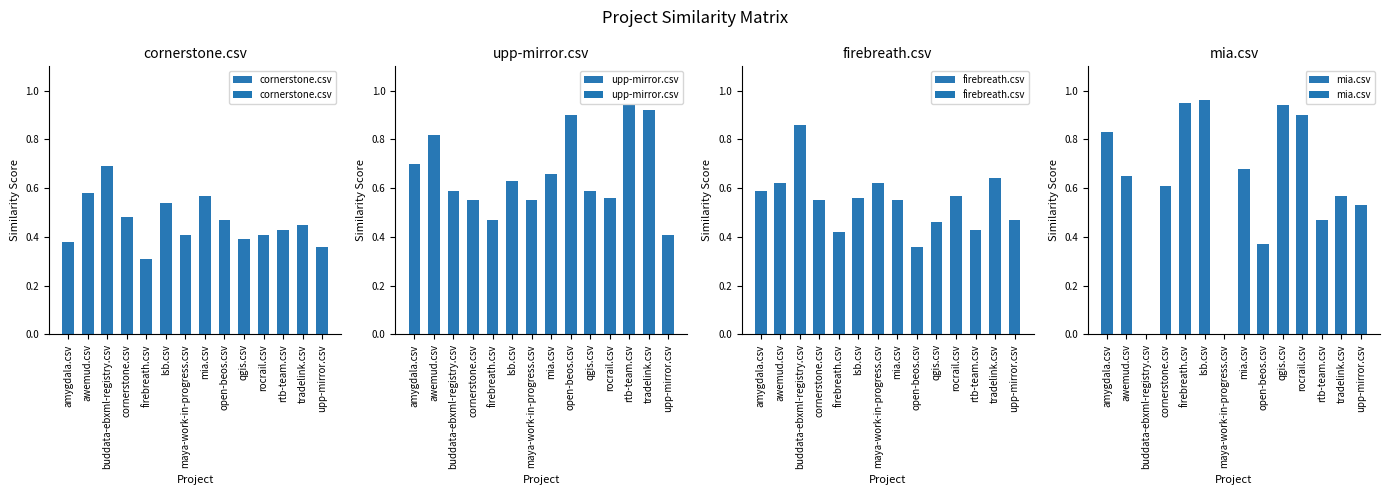

Reading right to left, what are all the values shown in this chart?

cornerstone.csv: upp-mirror.csv=0.4	tradelink.csv=0.5	rtb-team.csv=0.4	rocrail.csv=0.4	qgis.csv=0.4	open-beos.csv=0.5	mia.csv=0.6	maya-work-in-progress.csv=0.4	lsb.csv=0.5	firebreath.csv=0.3	cornerstone.csv=0.5	buddata-ebxml-registry.csv=0.7	awemud.csv=0.6	amygdala.csv=0.4
upp-mirror.csv: upp-mirror.csv=0.4	tradelink.csv=0.9	rtb-team.csv=0.9	rocrail.csv=0.6	qgis.csv=0.6	open-beos.csv=0.9	mia.csv=0.7	maya-work-in-progress.csv=0.6	lsb.csv=0.6	firebreath.csv=0.5	cornerstone.csv=0.6	buddata-ebxml-registry.csv=0.6	awemud.csv=0.8	amygdala.csv=0.7
firebreath.csv: upp-mirror.csv=0.5	tradelink.csv=0.6	rtb-team.csv=0.4	rocrail.csv=0.6	qgis.csv=0.5	open-beos.csv=0.4	mia.csv=0.6	maya-work-in-progress.csv=0.6	lsb.csv=0.6	firebreath.csv=0.4	cornerstone.csv=0.6	buddata-ebxml-registry.csv=0.9	awemud.csv=0.6	amygdala.csv=0.6
mia.csv: upp-mirror.csv=0.5	tradelink.csv=0.6	rtb-team.csv=0.5	rocrail.csv=0.9	qgis.csv=0.9	open-beos.csv=0.4	mia.csv=0.7	maya-work-in-progress.csv=0.0	lsb.csv=1.0	firebreath.csv=0.9	cornerstone.csv=0.6	buddata-ebxml-registry.csv=0.0	awemud.csv=0.7	amygdala.csv=0.8